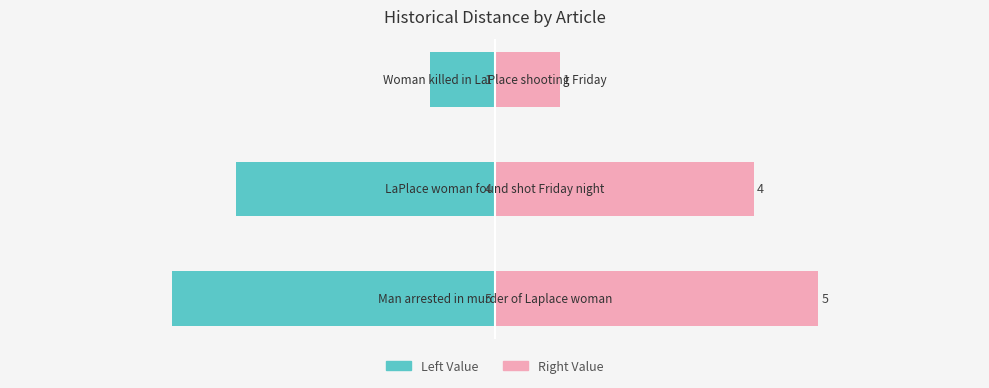

Rank the series by their average value, from highest to lowest.

Historical Distance (Right), Historical Distance (Left)